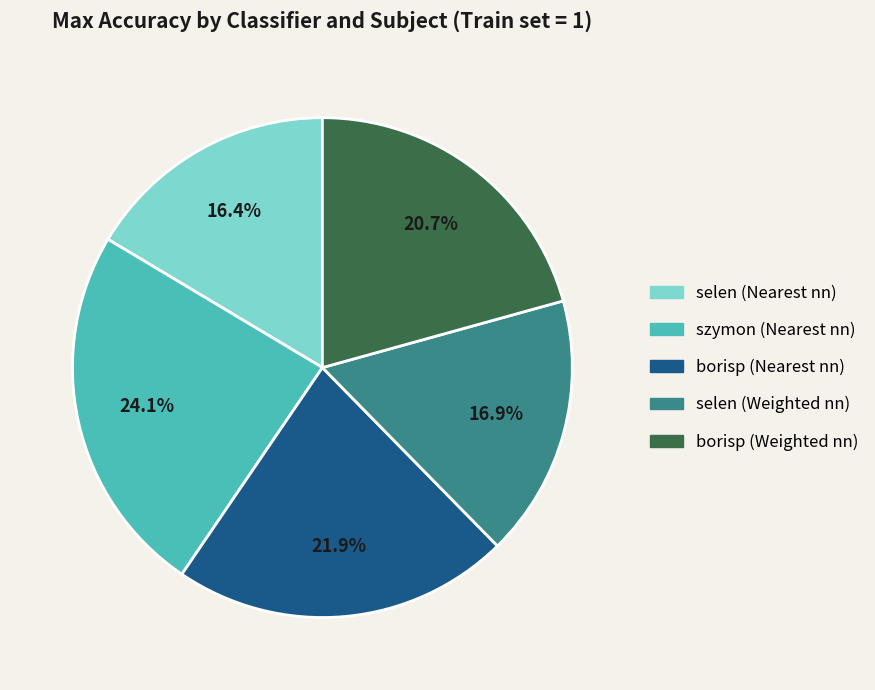

How many slices are in this pie chart?

5